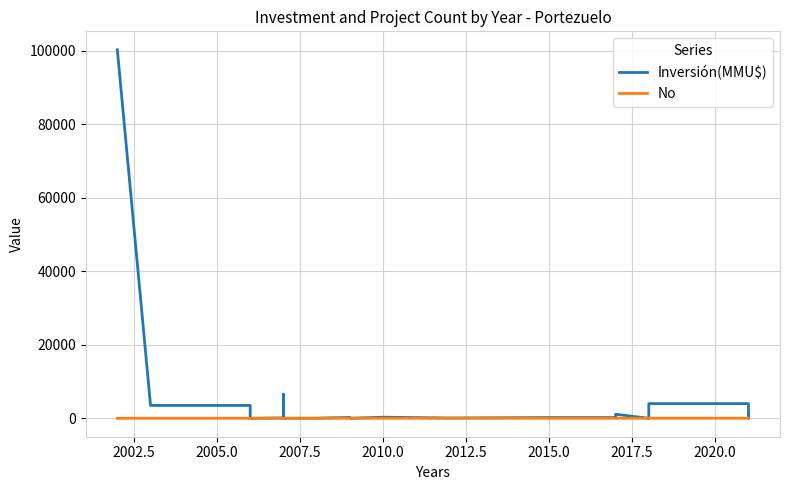

What are all the series names shown in the legend?

Inversión(MMU$), No